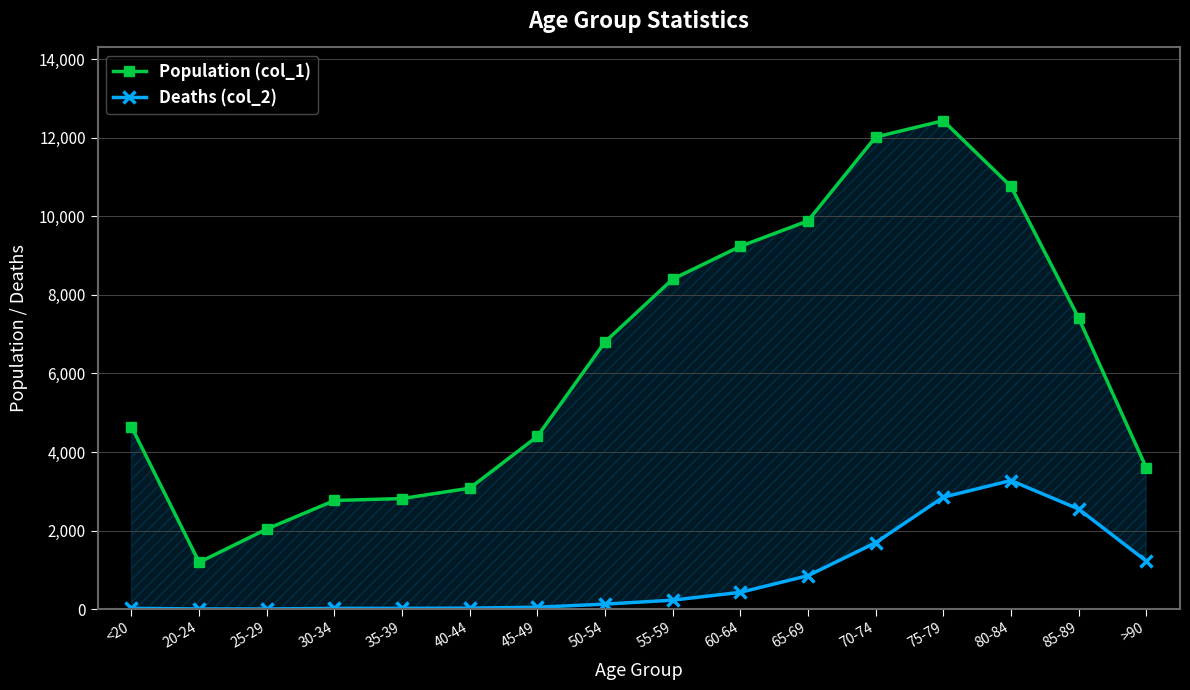

True or false: Population (col_1) and Deaths (col_2) cross at least once.

False